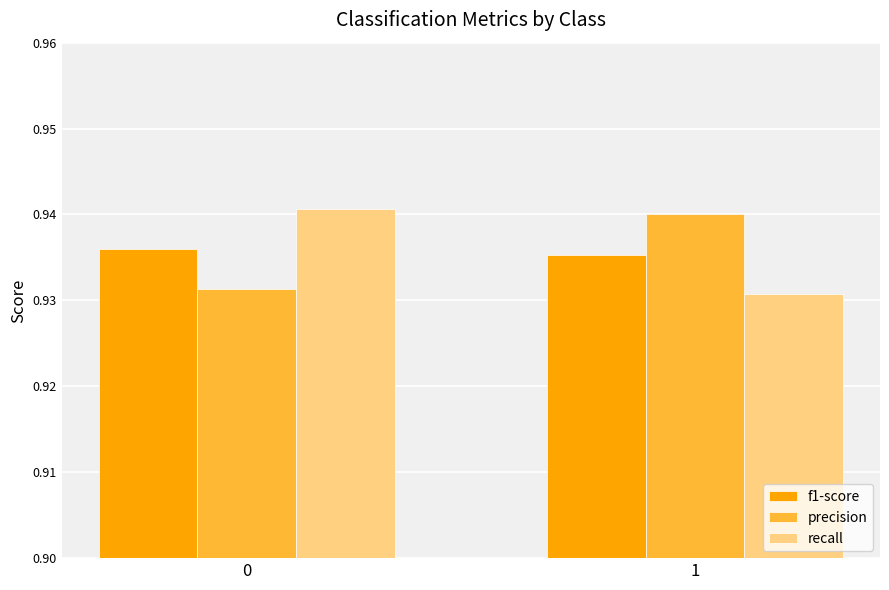

How many groups of bars are there?

2